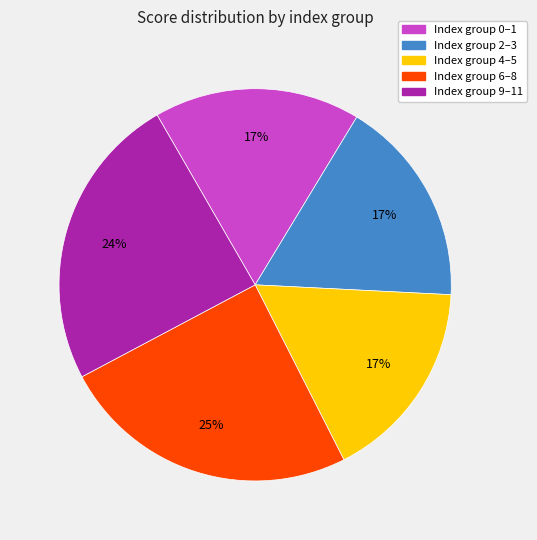

To the nearest percent, what is the difference between the largest and smallest slice percentages?

8%